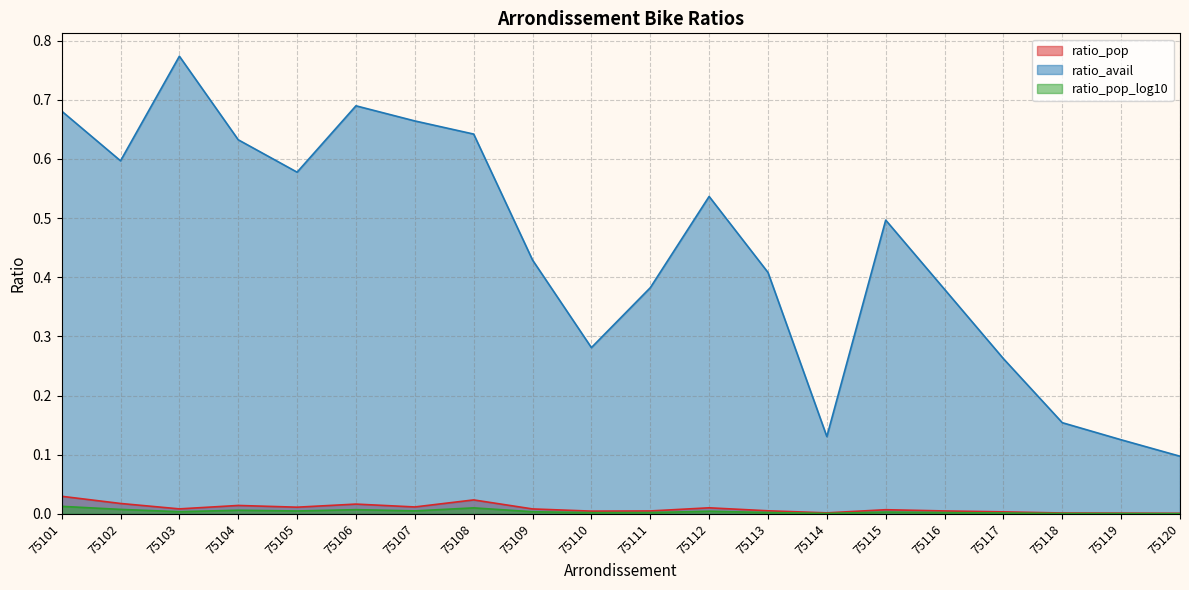

What is the difference between the ratio_avail values at 75110 and 75118?

0.1